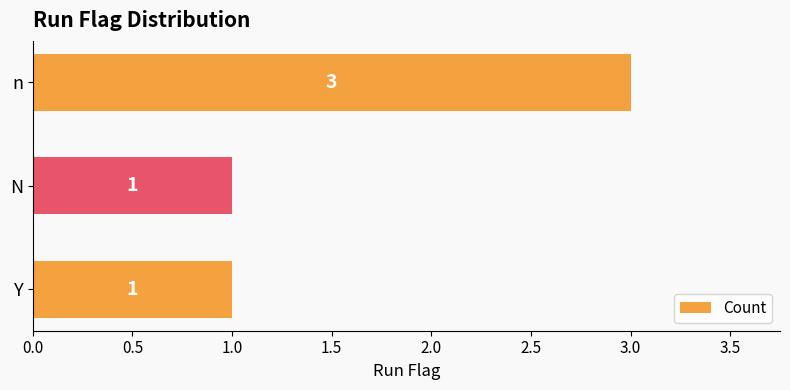

The value at N is 1. True or false?

True